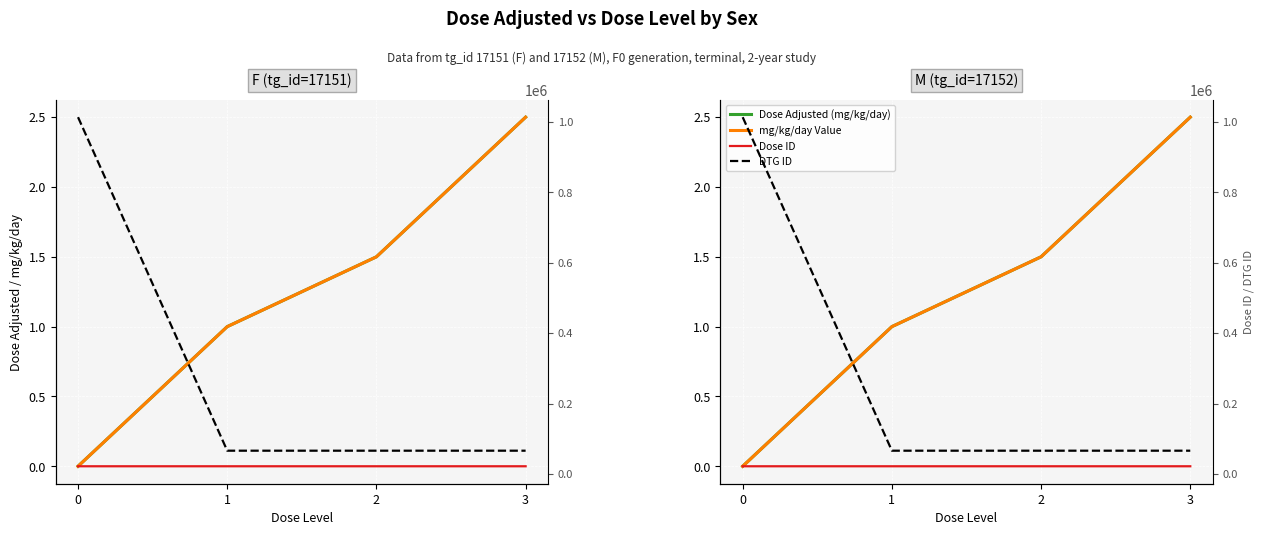

What is the value of the DTG ID point at the 2nd from the left?

66436.0